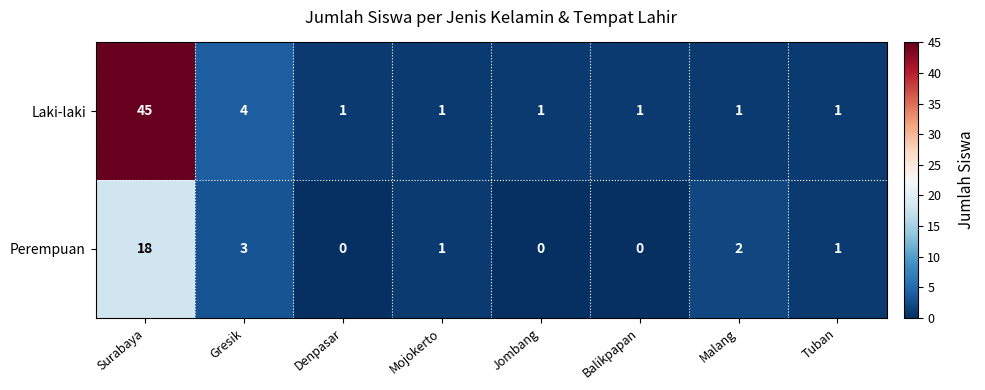

Rank the series at Gresik from lowest to highest value.

Perempuan, Laki-laki